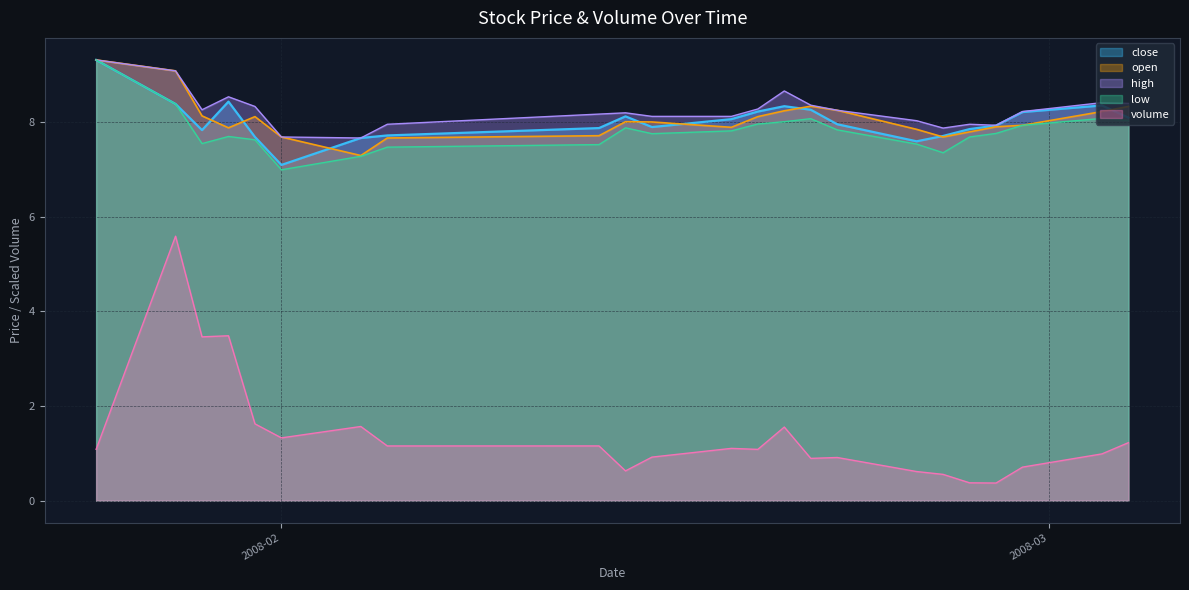

Reading left to right, extract all data points from this chart.

close: 9.3	8.4	7.8	8.4	7.7	7.1	7.7	7.7	7.9	8.1	7.9	8.1	8.2	8.3	8.3	8.0	7.6	7.7	7.8	7.9	8.2	8.3	8.1
open: 9.3	9.1	8.1	7.9	8.1	7.7	7.3	7.7	7.7	8.0	8.0	7.9	8.1	8.2	8.3	8.2	7.8	7.7	7.8	7.9	7.9	8.2	8.3
high: 9.3	9.1	8.3	8.5	8.3	7.7	7.7	8.0	8.2	8.2	8.1	8.1	8.3	8.7	8.4	8.2	8.0	7.9	8.0	7.9	8.2	8.4	8.4
low: 9.3	8.4	7.5	7.7	7.6	7.0	7.3	7.5	7.5	7.9	7.8	7.8	8.0	8.0	8.1	7.8	7.5	7.3	7.7	7.8	7.9	8.1	8.0
volume: 1.1	5.6	3.5	3.5	1.6	1.3	1.6	1.2	1.2	0.6	0.9	1.1	1.1	1.6	0.9	0.9	0.6	0.6	0.4	0.4	0.7	1.0	1.2